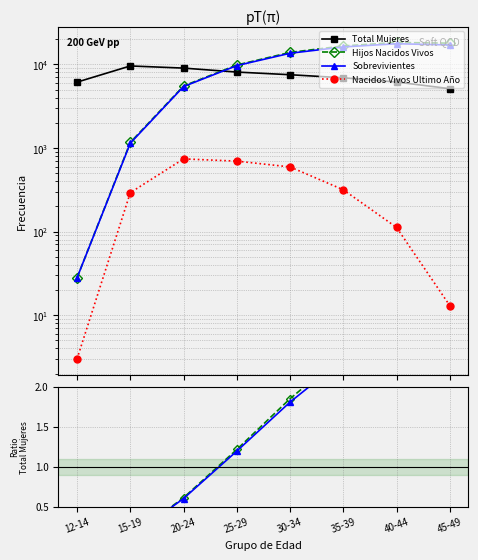

What is the label of the 4th point from the right?

30-34